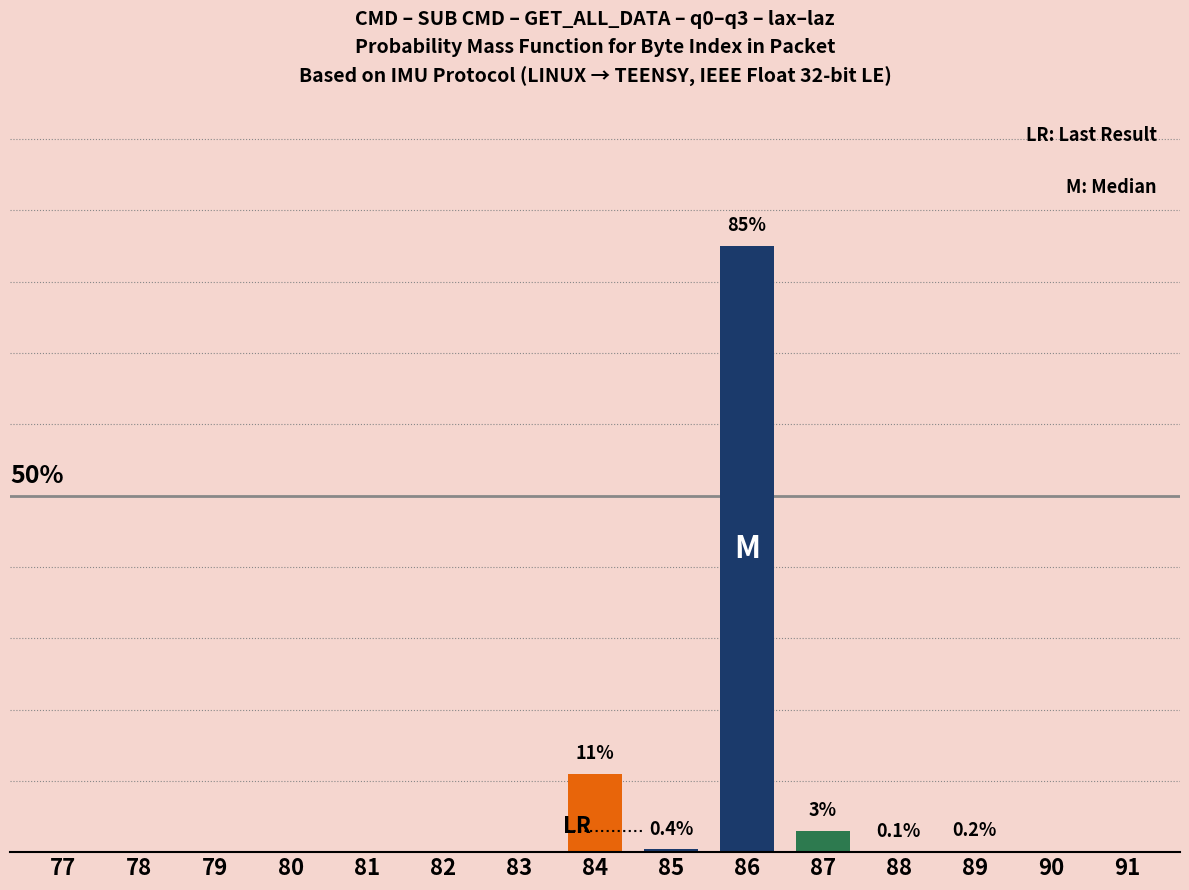

Are the bars horizontal?

No